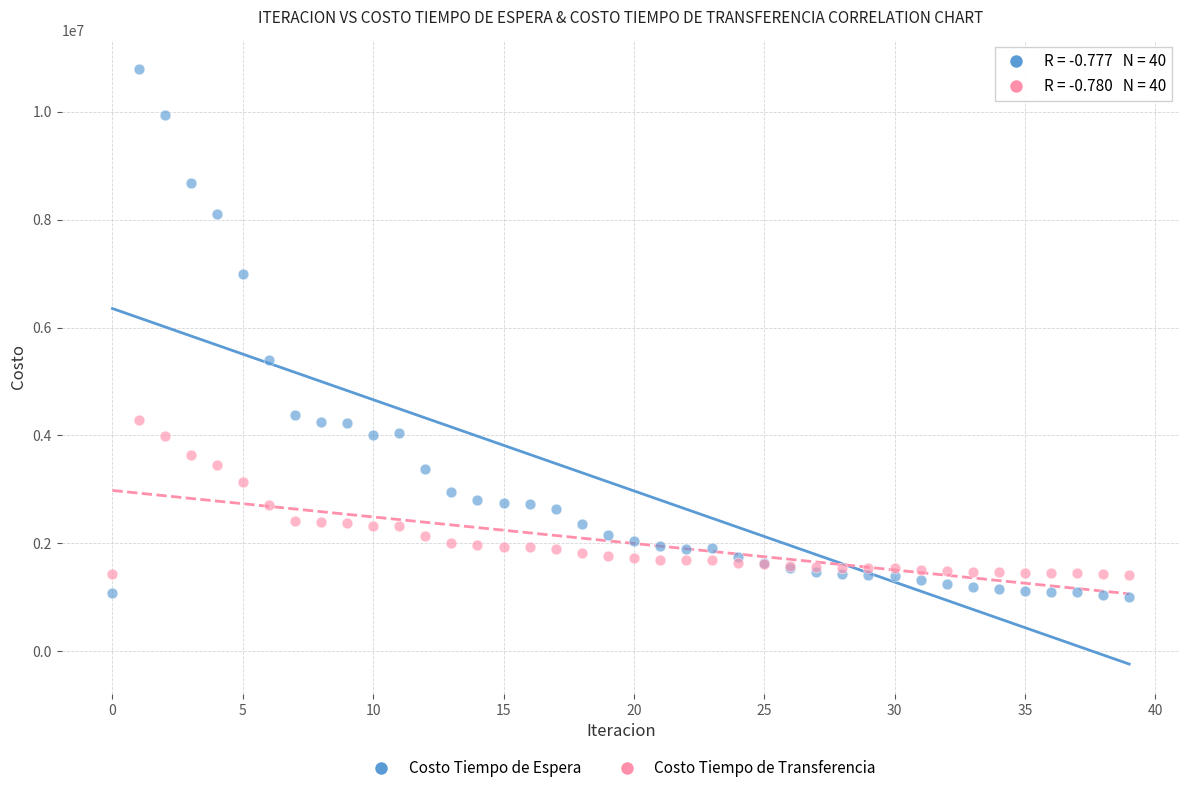

Which series has the widest spread of Y values?

Costo Tiempo de Espera